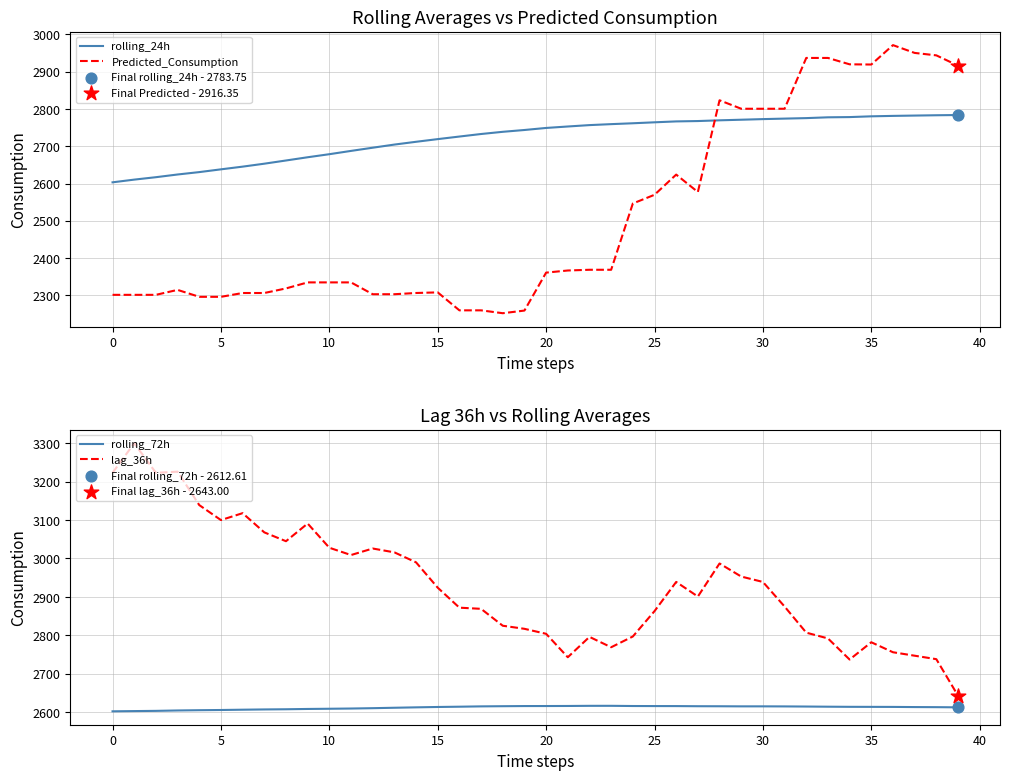

Which series has the largest Y range (max minus min)?

Predicted_Consumption